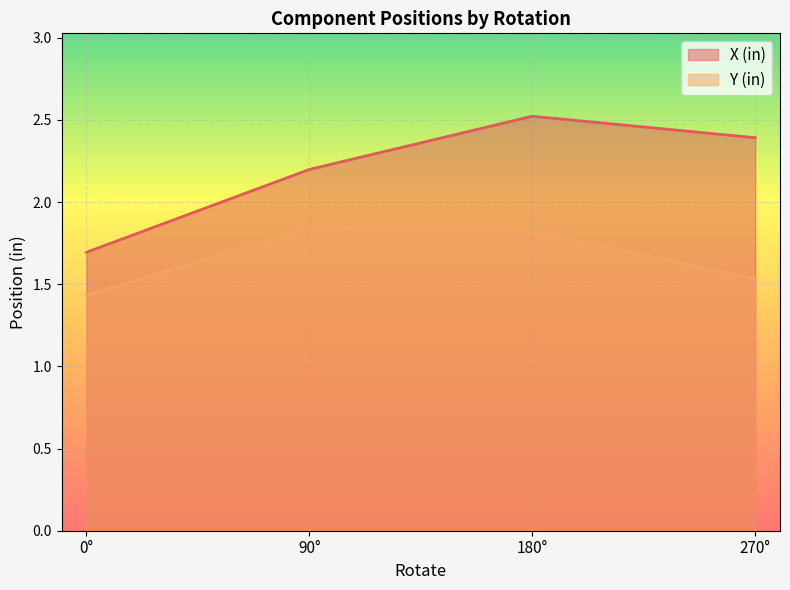

The value of X (in) at 0 is 1.1. True or false?

False